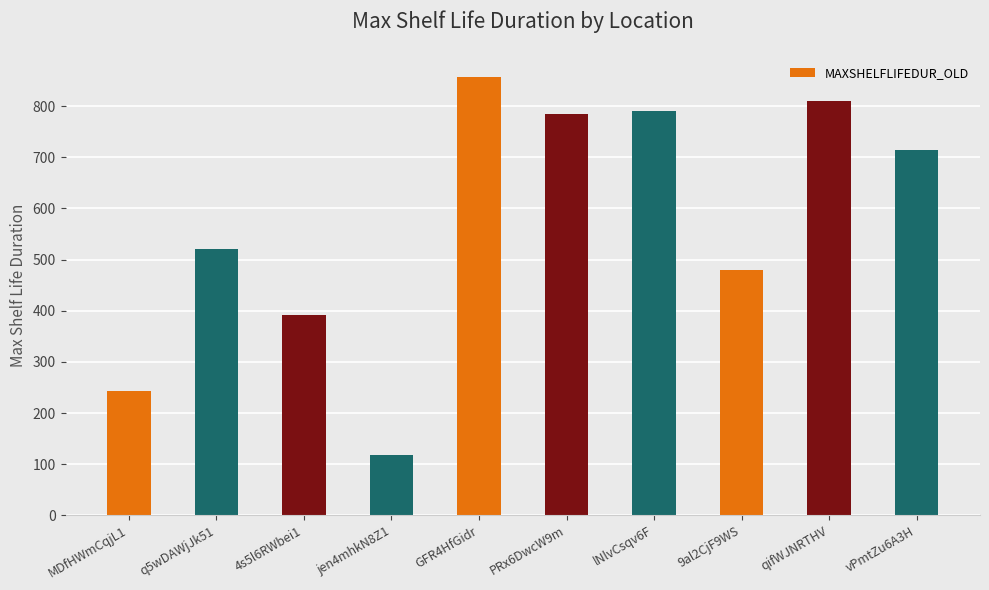

How many data points are less than 714?

5